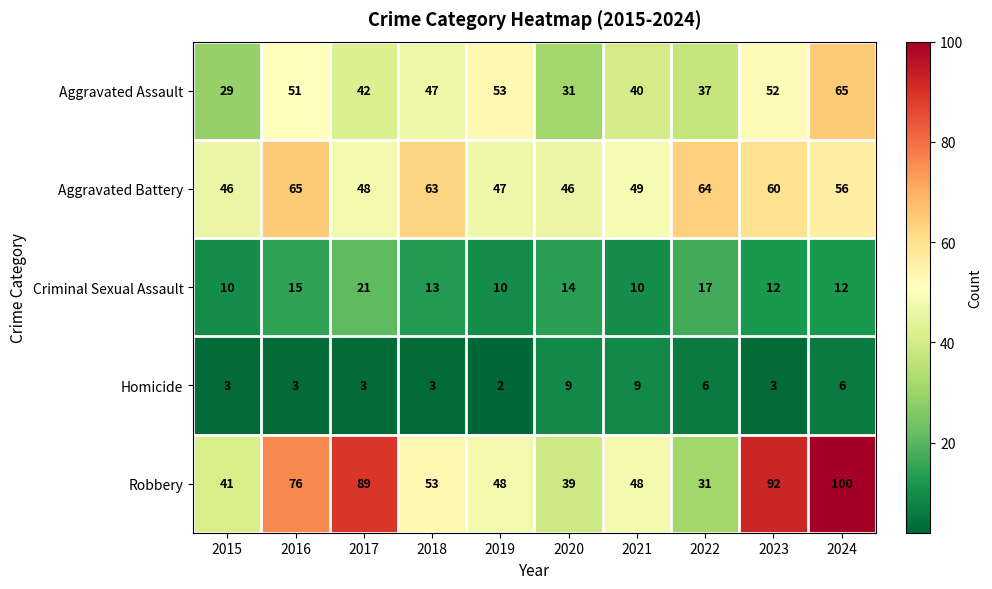

What is the spread (max minus min) of values at 2019?

51